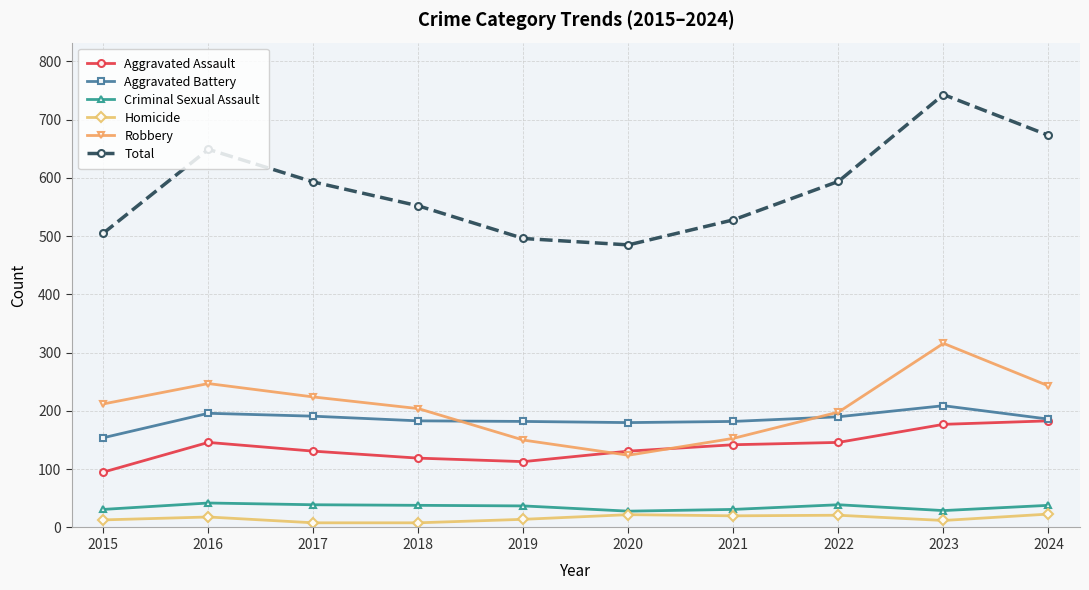

In Total, how many points are higher than both neighbors (excluding endpoints)?

2